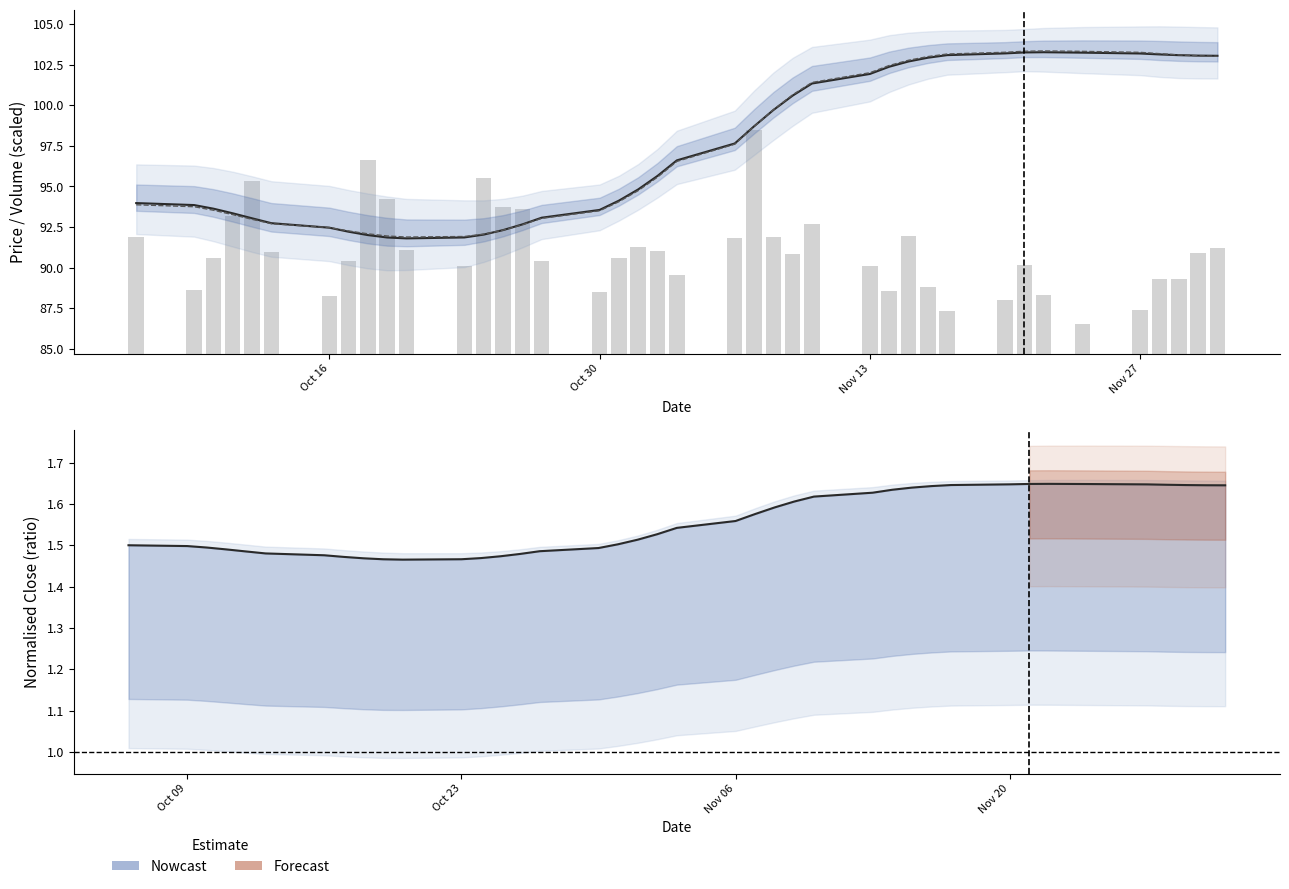

True or false: average has a value of 103.3 at Nov 27.

True